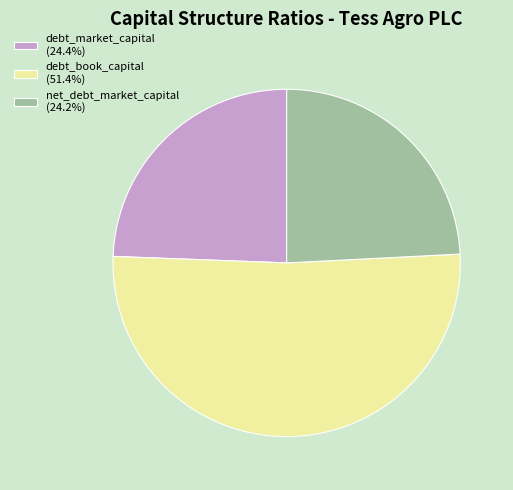

Does debt_book_capital (51.4%) account for over 50% of the chart?

Yes